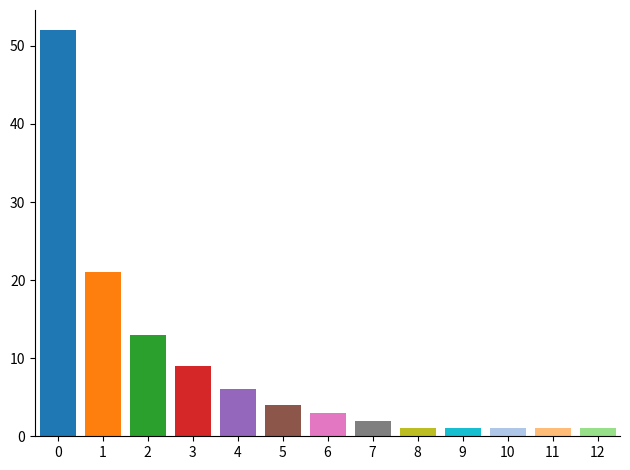

Reading left to right, transcribe all the data shown in this chart.

0=52	1=21	2=13	3=9	4=6	5=4	6=3	7=2	8=1	9=1	10=1	11=1	12=1